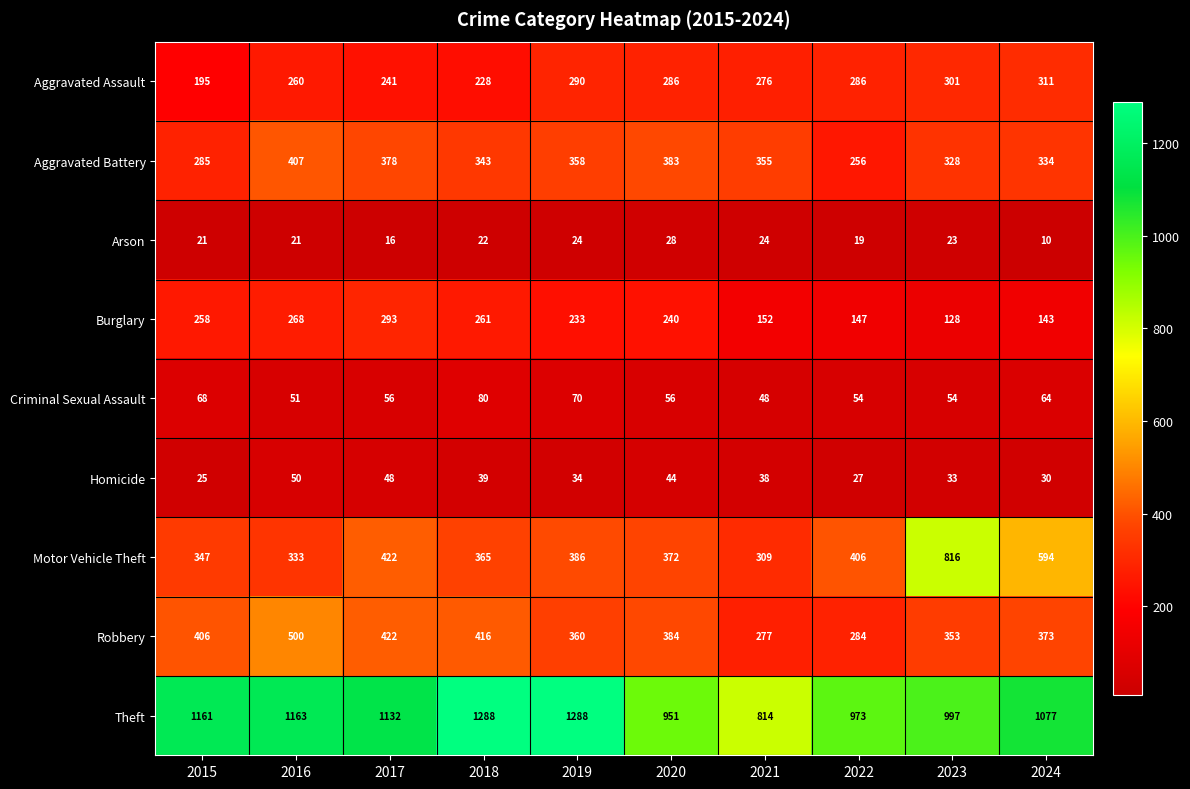

At which category is the sum across all series the highest?

2016